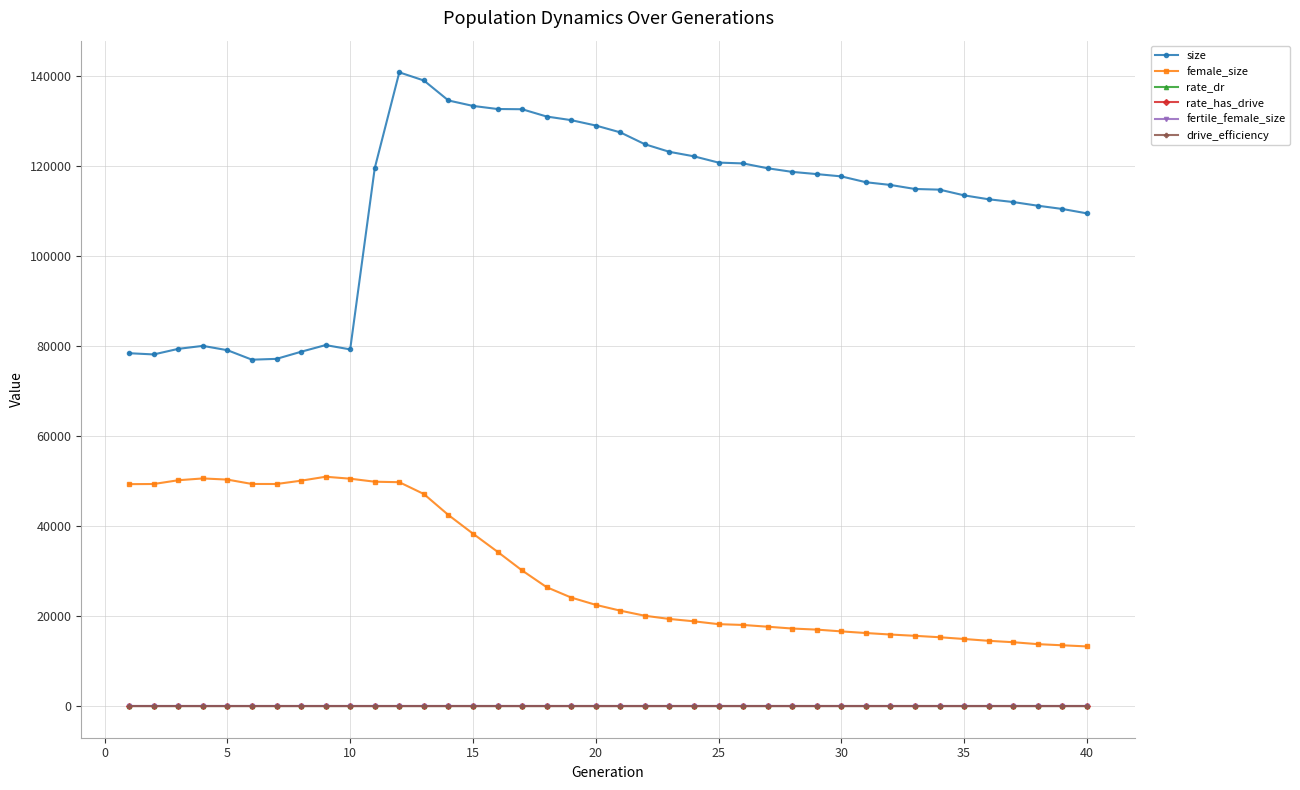

Which series has the largest total across all categories?

size